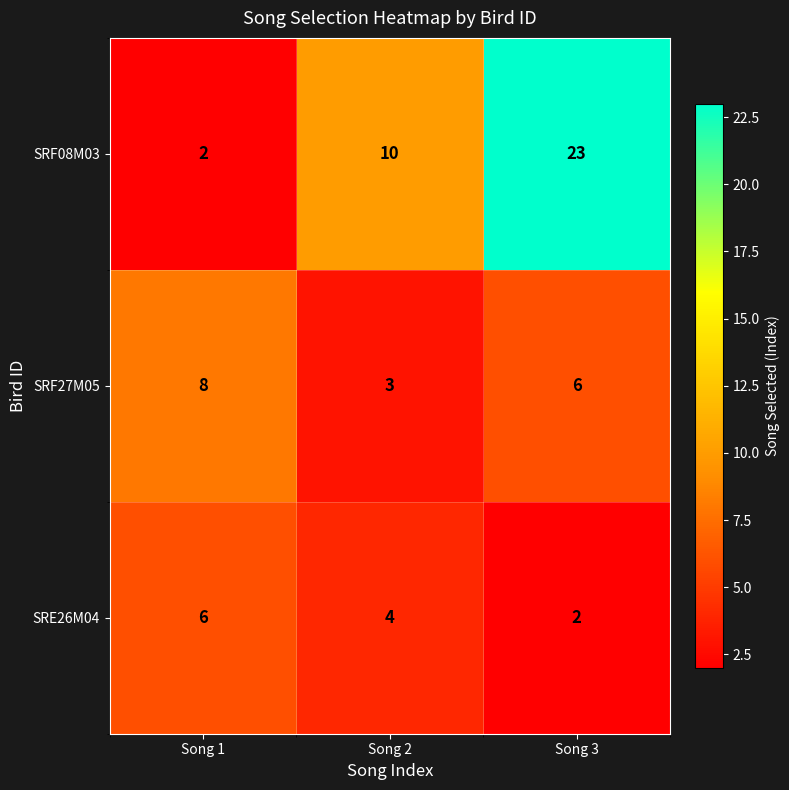

At which label does SRF08M03 reach its peak?

Song 3